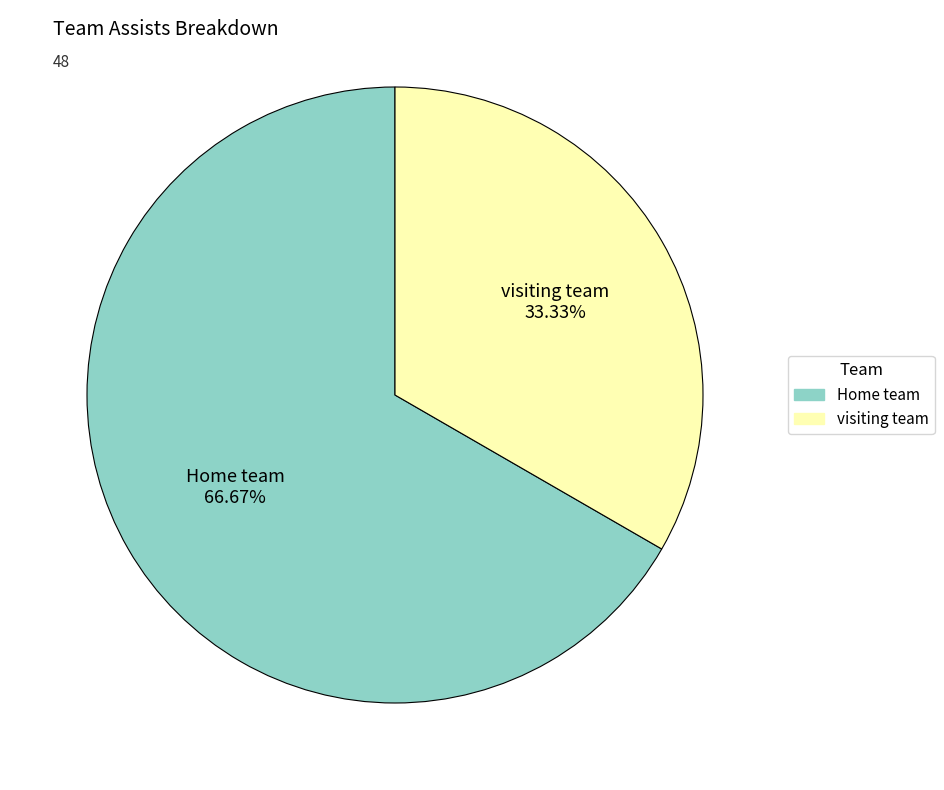

To the nearest percent, what is the average slice percentage?

50%